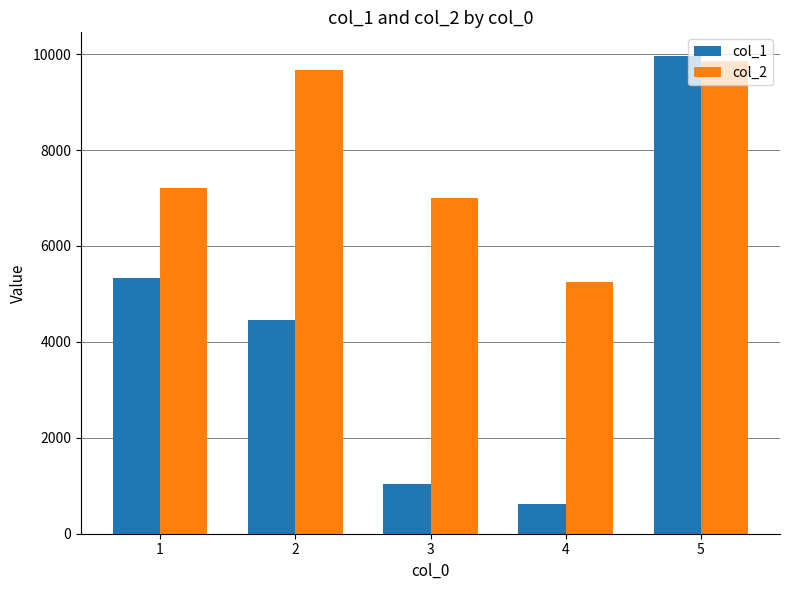

What is the difference between the maximum and second lowest values in the col_1 series?

8913.1